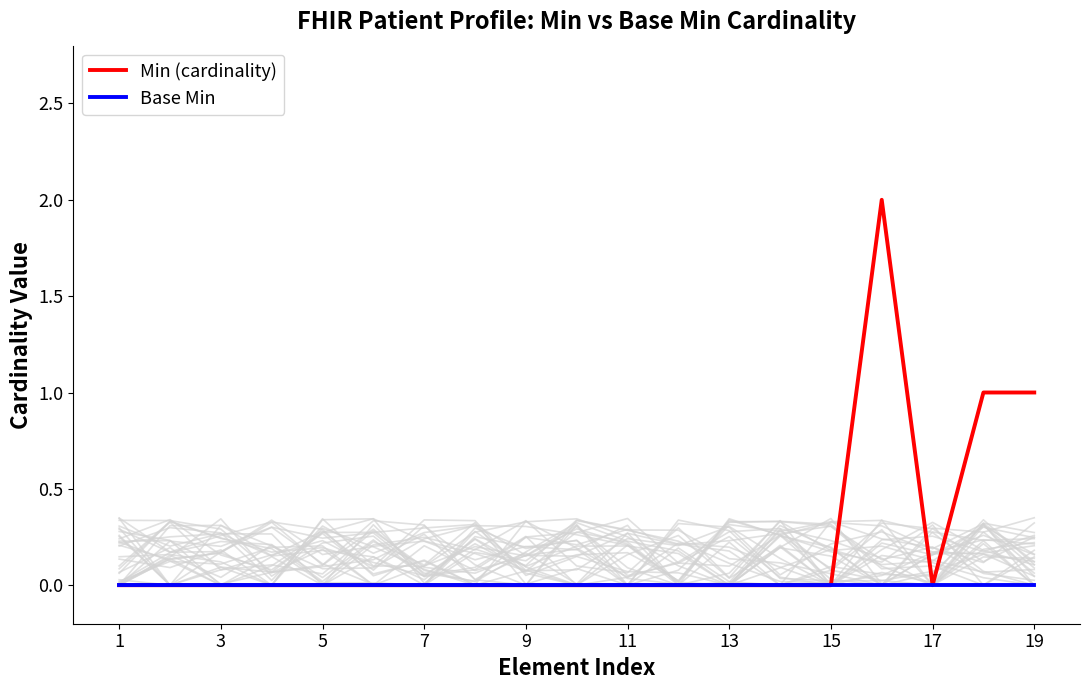

How many data points does each series have?

19